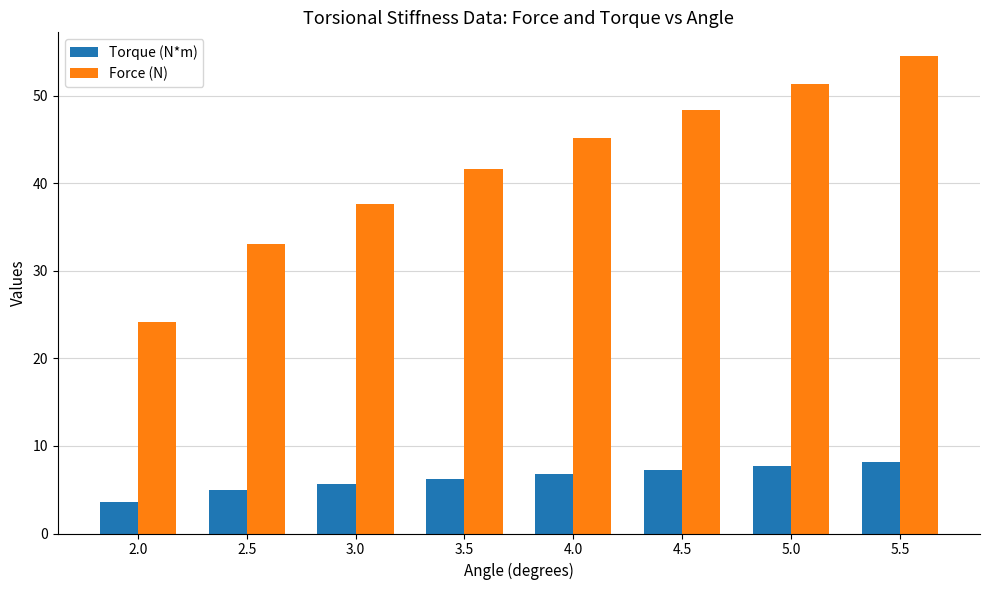

List the series in order of their peak value, lowest first.

Torque (N*m), Force (N)